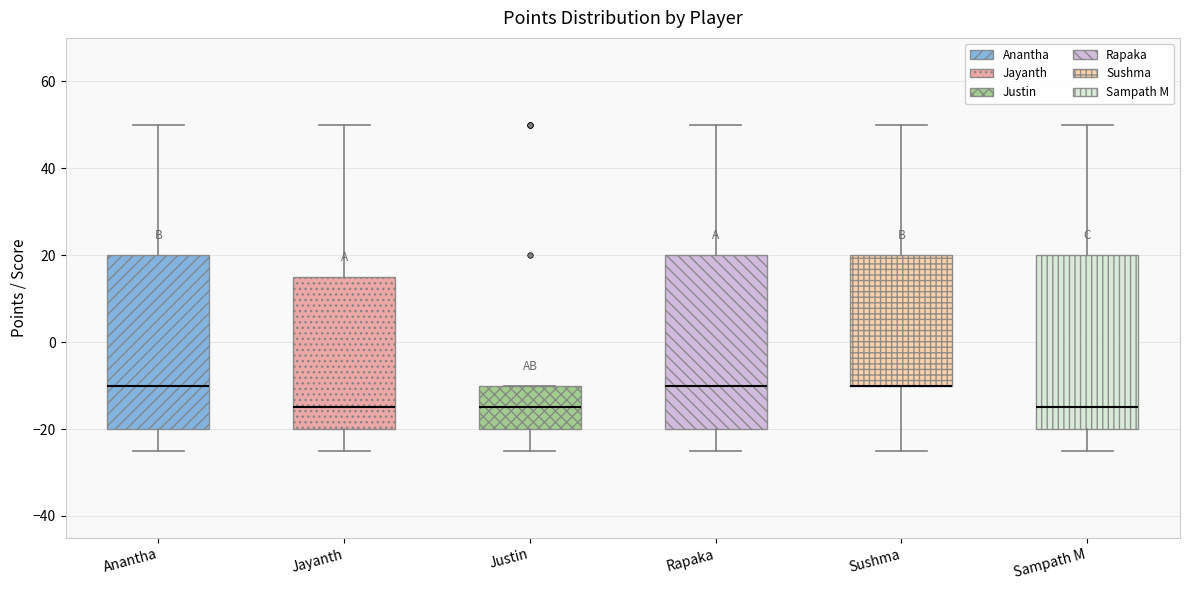

Reading left to right, transcribe this box plot: for each box, give where its median line is, the range the box spans, and where its two whiskers end, as read against the y-axis. The values are not printed on the chart, so give them approximately, as read against the axis.

Anantha: median -10, box -20 to 20, whiskers -24 to 50
Jayanth: median -14, box -20 to 16, whiskers -24 to 50
Justin: median -14, box -20 to -10, whiskers -24 to -10
Rapaka: median -10, box -20 to 20, whiskers -24 to 50
Sushma: median -10 (drawn on the box's lower edge), box -10 to 20, whiskers -24 to 50
Sampath M: median -14, box -20 to 20, whiskers -24 to 50